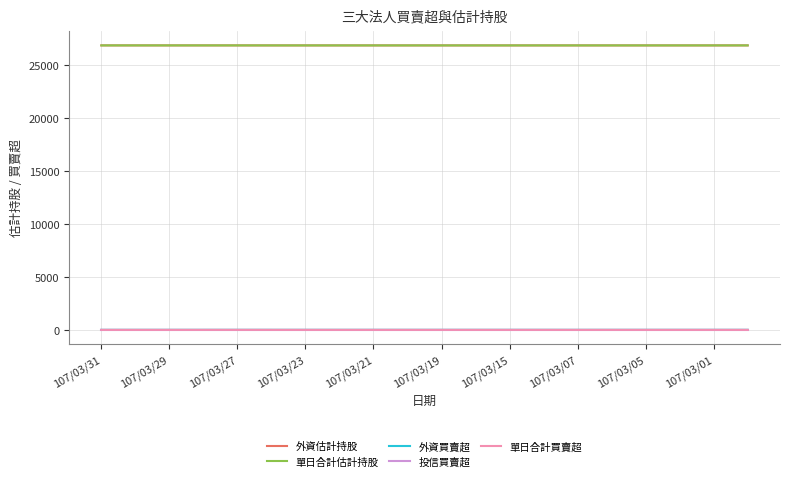

What is the greatest value displayed?

26850